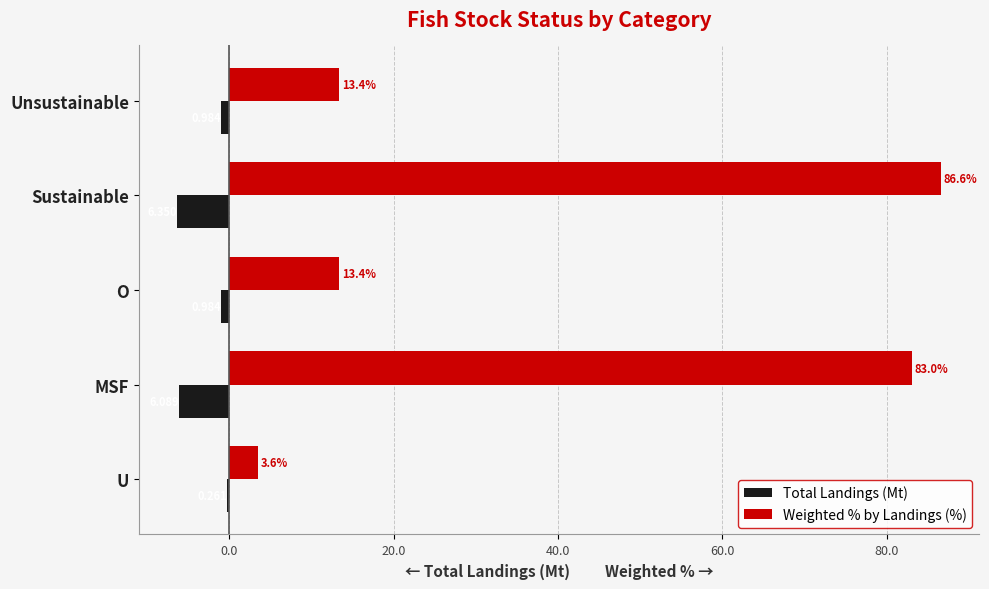

Between MSF and Sustainable, which series saw the biggest shift?

Weighted % by Landings (%)